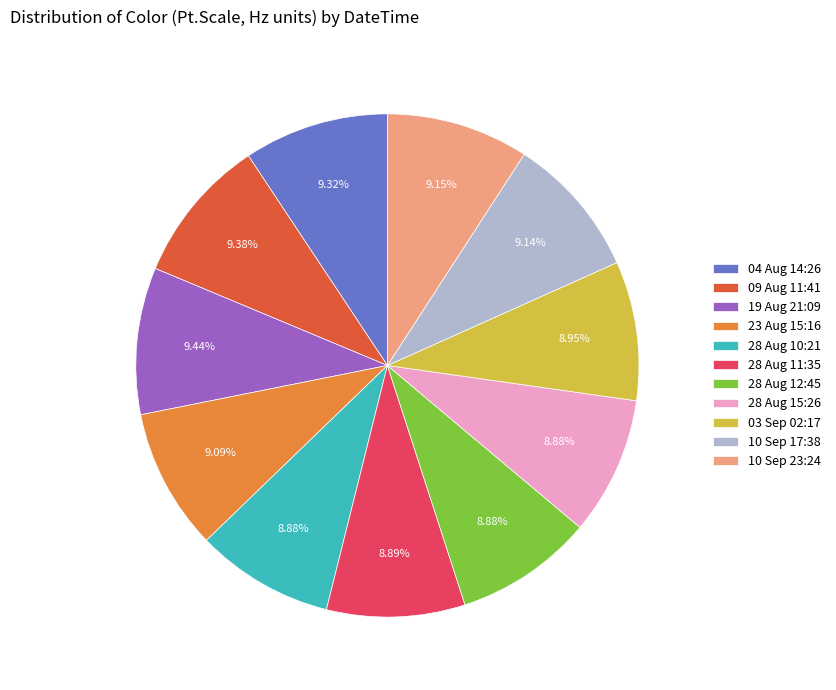

Is it true that 10 Sep 17:38 is 9% of the pie?

True